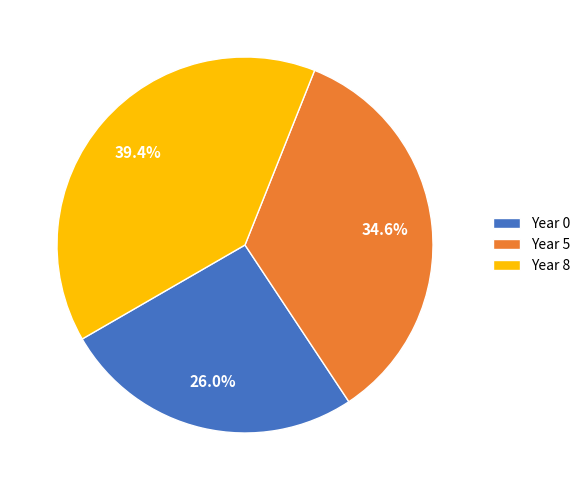

Which has a higher value, Year 0 or Year 8?

Year 8